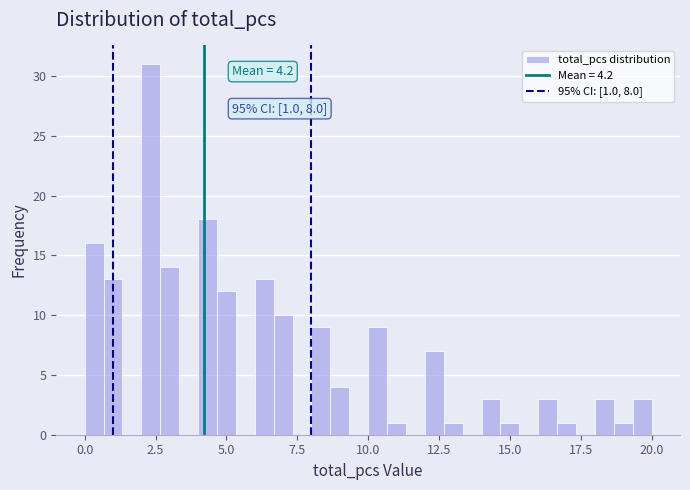

Around what value on the x-axis is the tallest bar? Give the approximate position of its centre, as read against the axis.

2.5